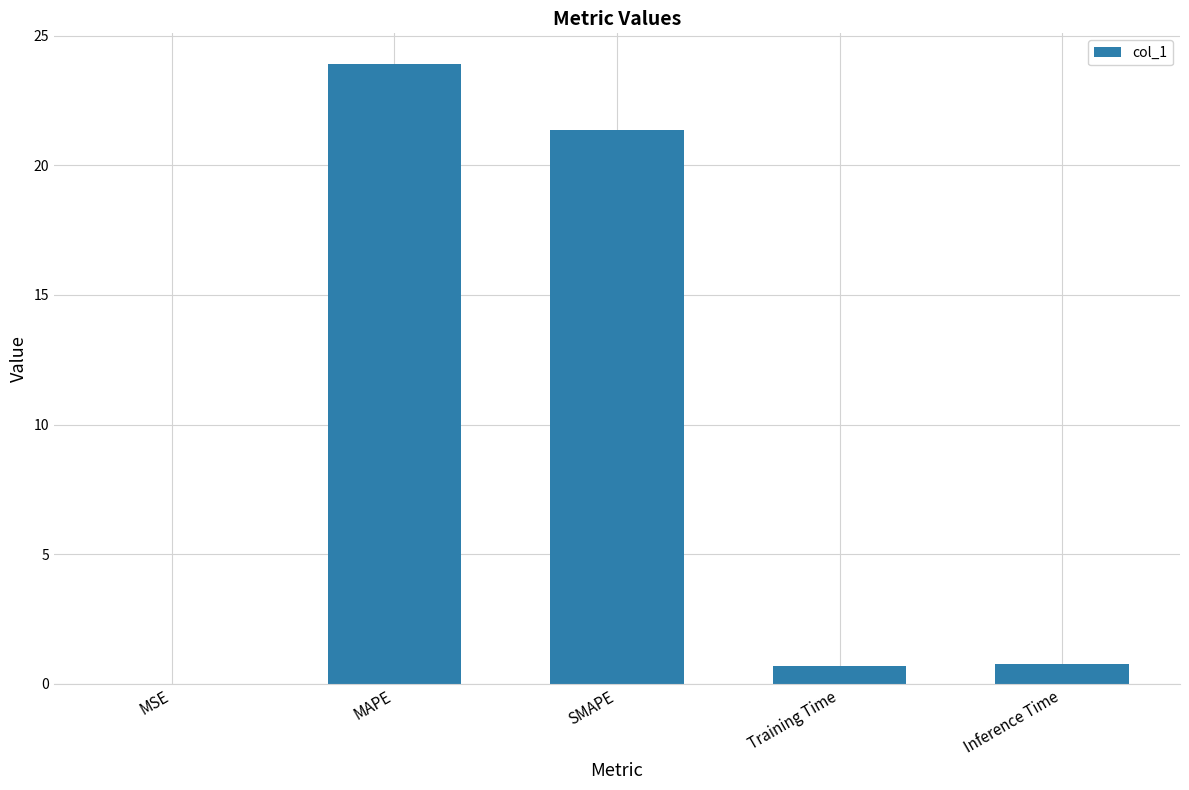

Read the value at Inference Time.

0.8